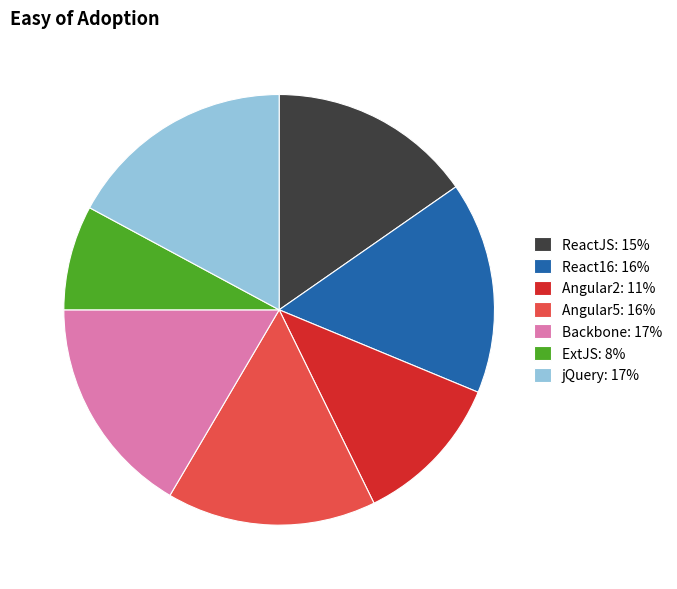

Which slice is the largest?

jQuery